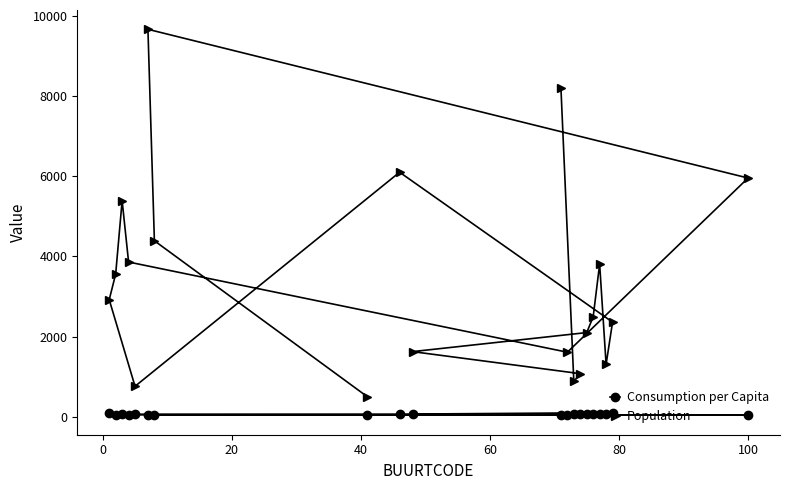

What is the value of the Population point at the 11th from the left?

8205.0